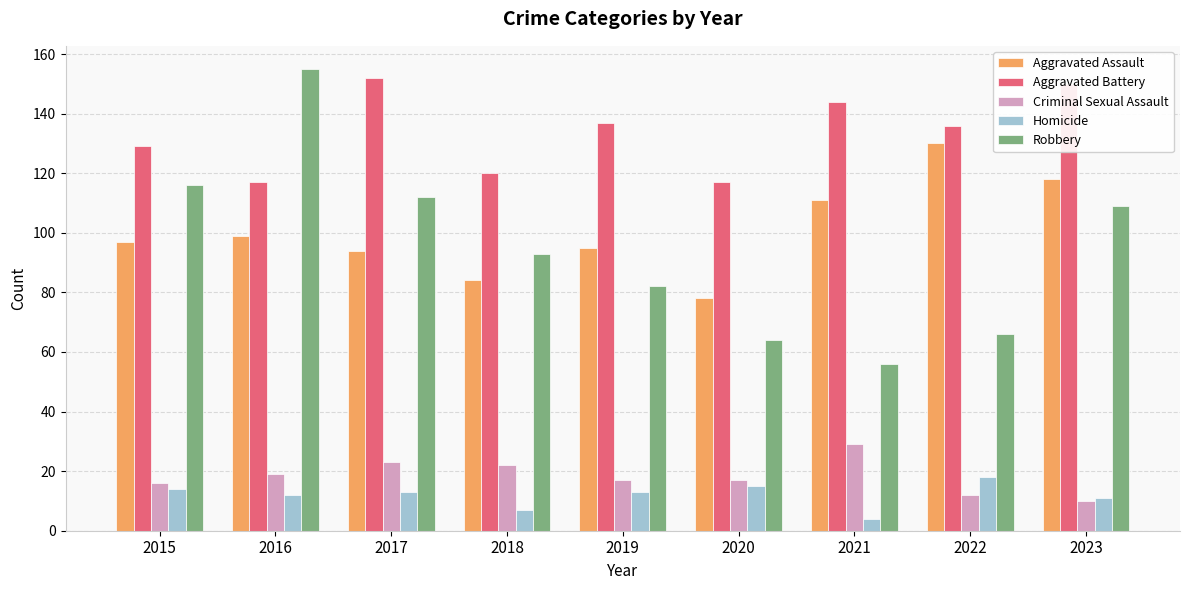

Reading left to right, extract all data points from this chart.

Aggravated Assault: 2015=97	2016=99	2017=94	2018=84	2019=95	2020=78	2021=111	2022=130	2023=118
Aggravated Battery: 2015=129	2016=117	2017=152	2018=120	2019=137	2020=117	2021=144	2022=136	2023=150
Criminal Sexual Assault: 2015=16	2016=19	2017=23	2018=22	2019=17	2020=17	2021=29	2022=12	2023=10
Homicide: 2015=14	2016=12	2017=13	2018=7	2019=13	2020=15	2021=4	2022=18	2023=11
Robbery: 2015=116	2016=155	2017=112	2018=93	2019=82	2020=64	2021=56	2022=66	2023=109